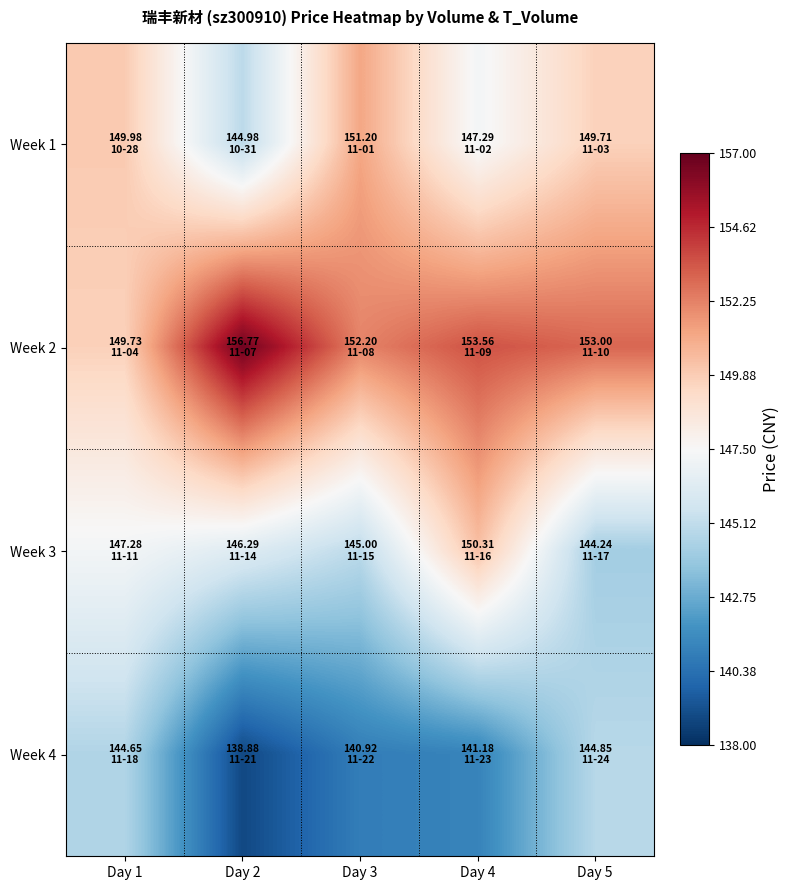

What is the maximum value shown in the chart?

156.8